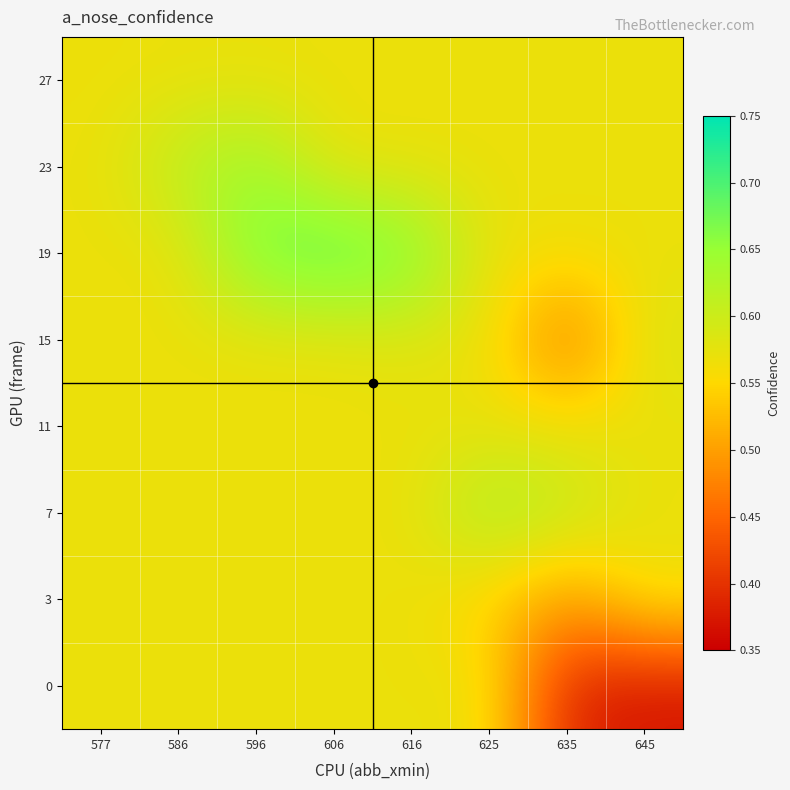

At which category is the sum across all series the highest?

596